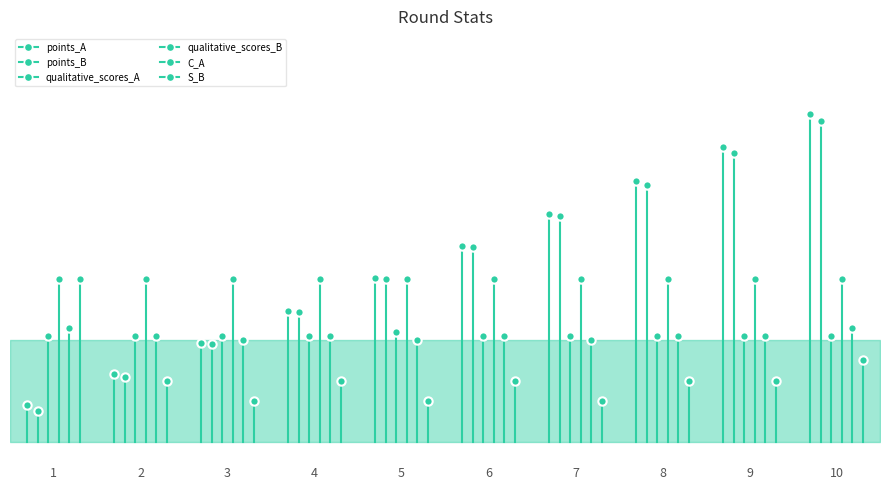

True or false: C_A has more than 1 interior local peaks.

True